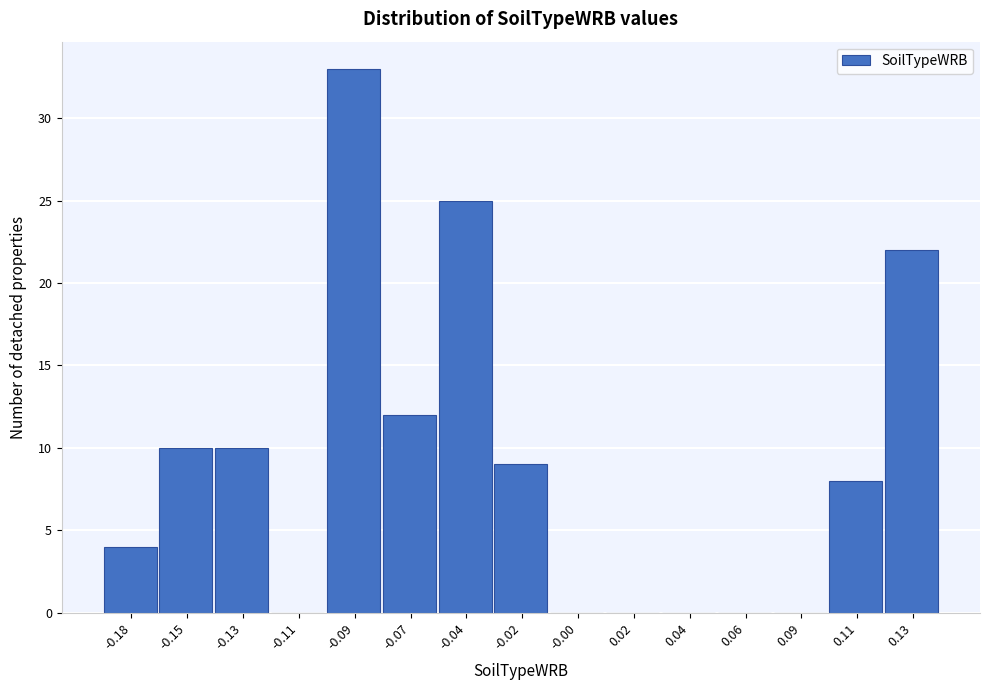

Reading right to left, extract all data points from this chart.

0.13=22	0.11=8	0.09=0	0.06=0	0.04=0	0.02=0	-0.00=0	-0.02=9	-0.04=25	-0.07=12	-0.09=33	-0.11=0	-0.13=10	-0.15=10	-0.18=4